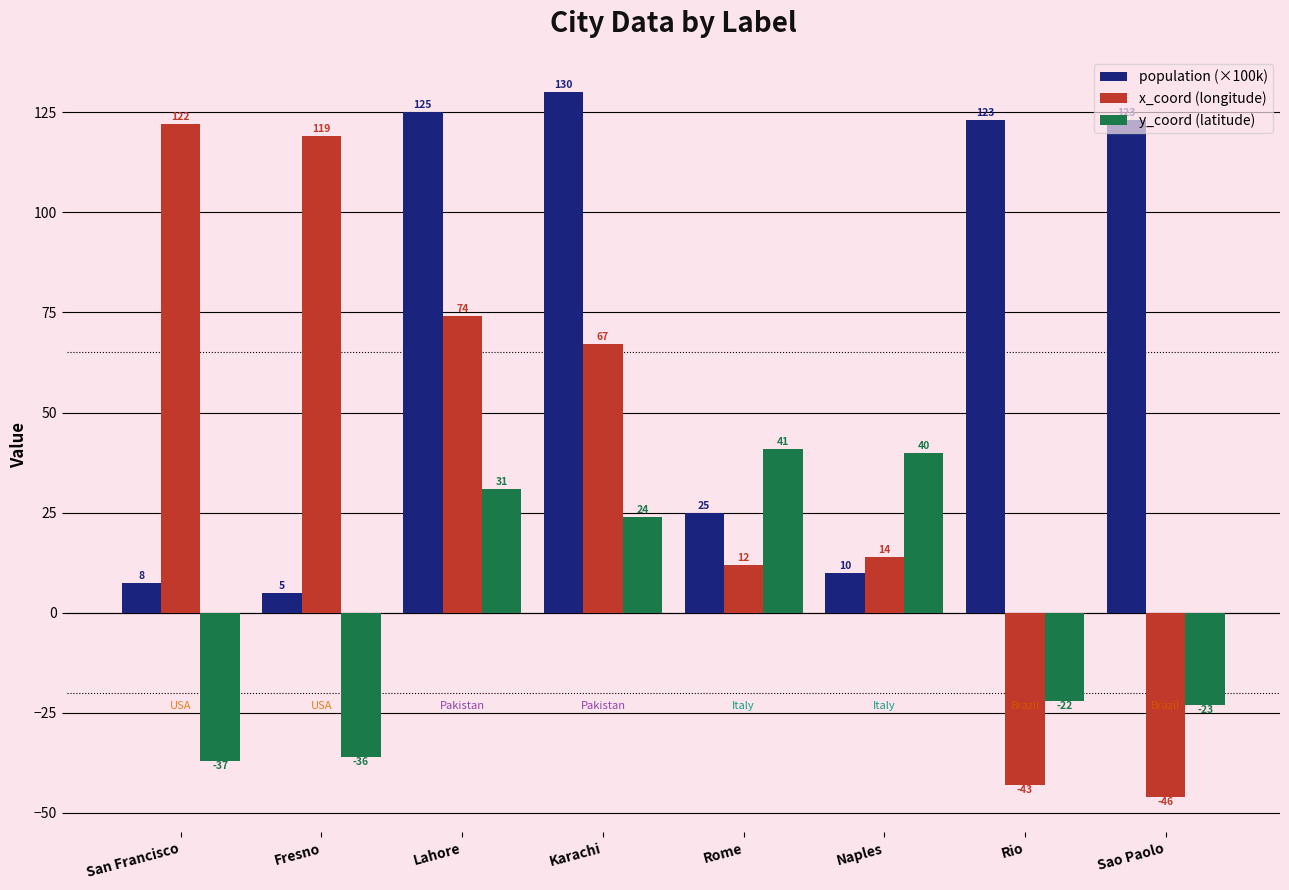

Which category has the highest value across all series?

Karachi